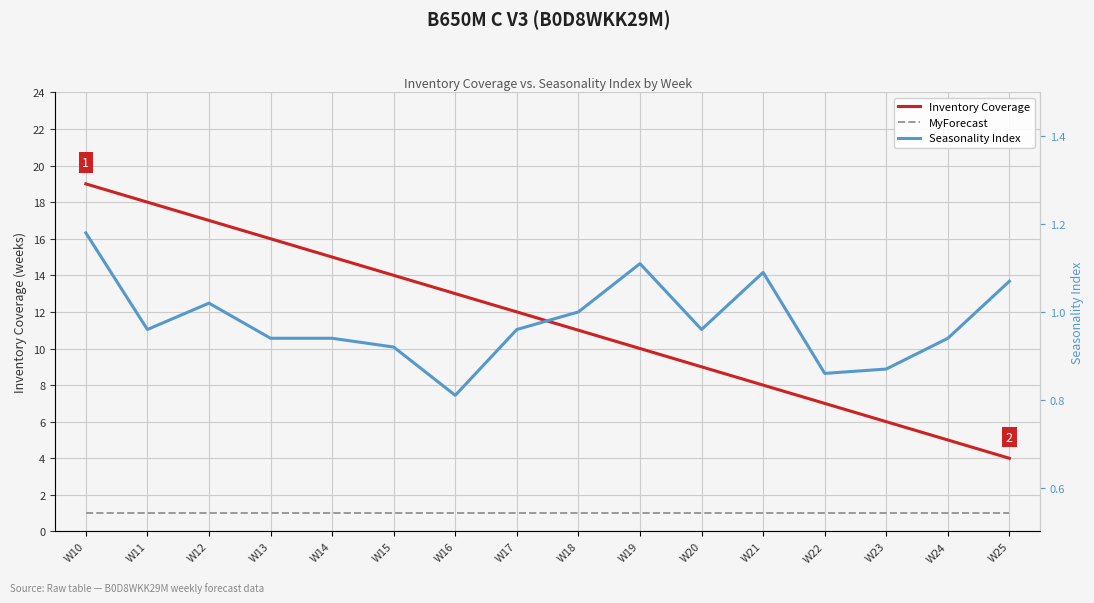

Rank the series by their maximum value, from lowest to highest.

MyForecast, Seasonality Index, Inventory Coverage